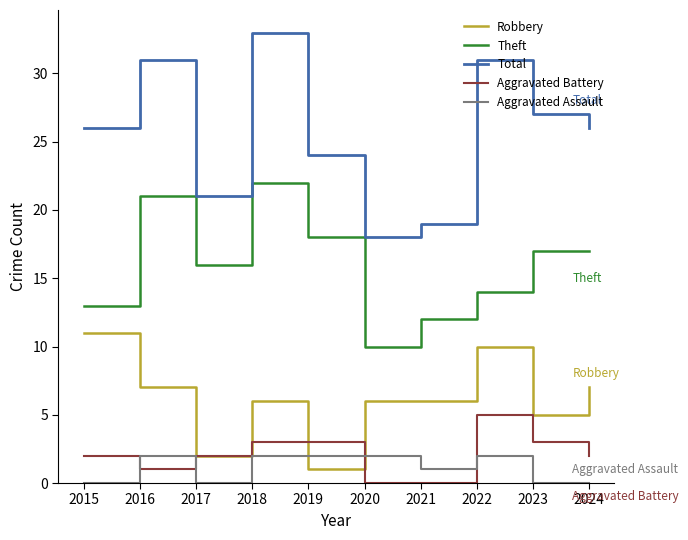

Reading left to right, list all the values displayed in this chart.

Robbery: 2015=11	2016=7	2017=2	2018=6	2019=1	2020=6	2021=6	2022=10	2023=5	2024=7
Theft: 2015=13	2016=21	2017=16	2018=22	2019=18	2020=10	2021=12	2022=14	2023=17	2024=17
Total: 2015=26	2016=31	2017=21	2018=33	2019=24	2020=18	2021=19	2022=31	2023=27	2024=26
Aggravated Battery: 2015=2	2016=1	2017=2	2018=3	2019=3	2020=0	2021=0	2022=5	2023=3	2024=2
Aggravated Assault: 2015=0	2016=2	2017=0	2018=2	2019=2	2020=2	2021=1	2022=2	2023=0	2024=0